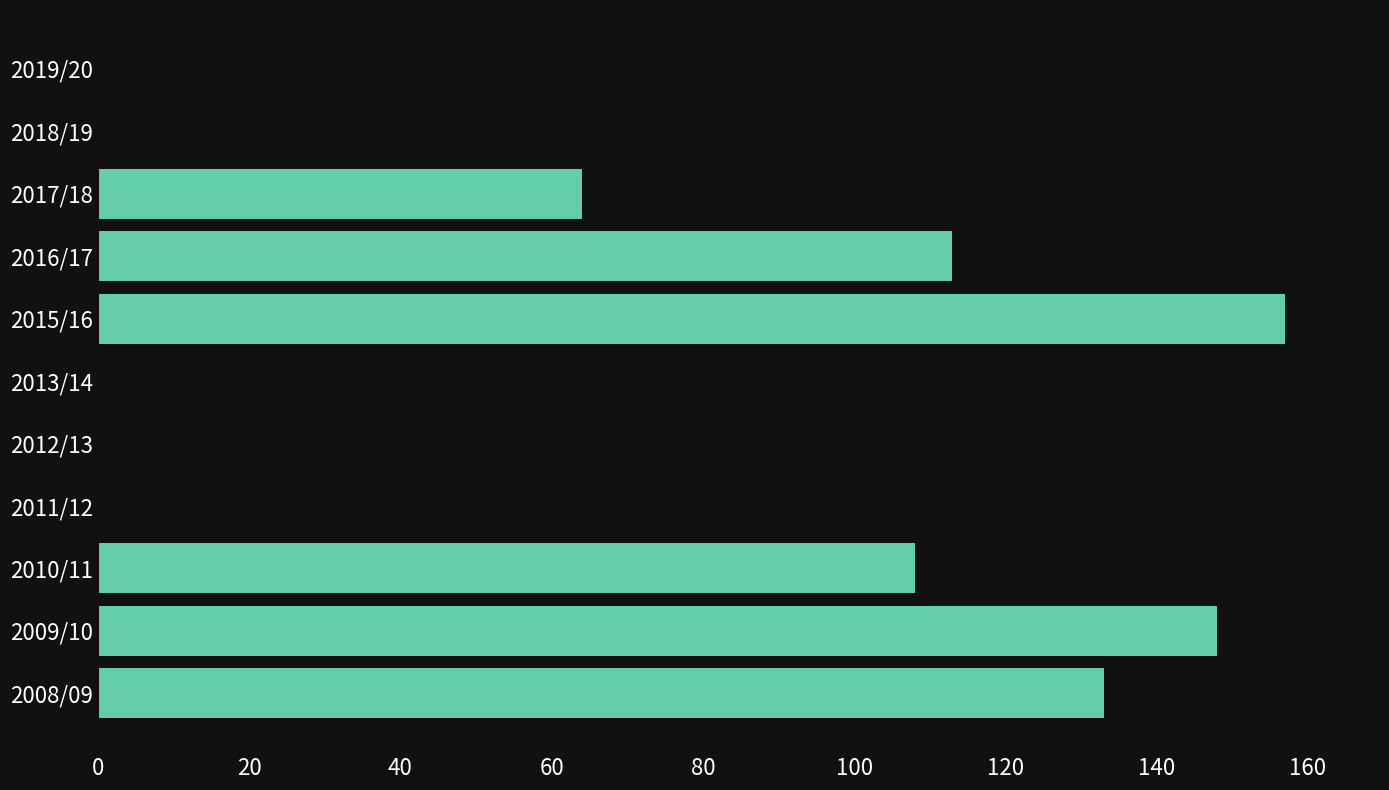

Reading bottom to top, transcribe all the data shown in this chart.

2008/09=133	2009/10=148	2010/11=108	2011/12=0	2012/13=0	2013/14=0	2015/16=157	2016/17=113	2017/18=64	2018/19=0	2019/20=0